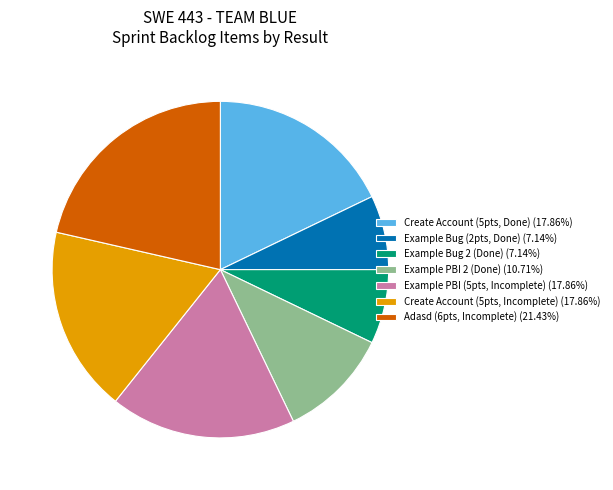

Does any single category account for the majority?

No